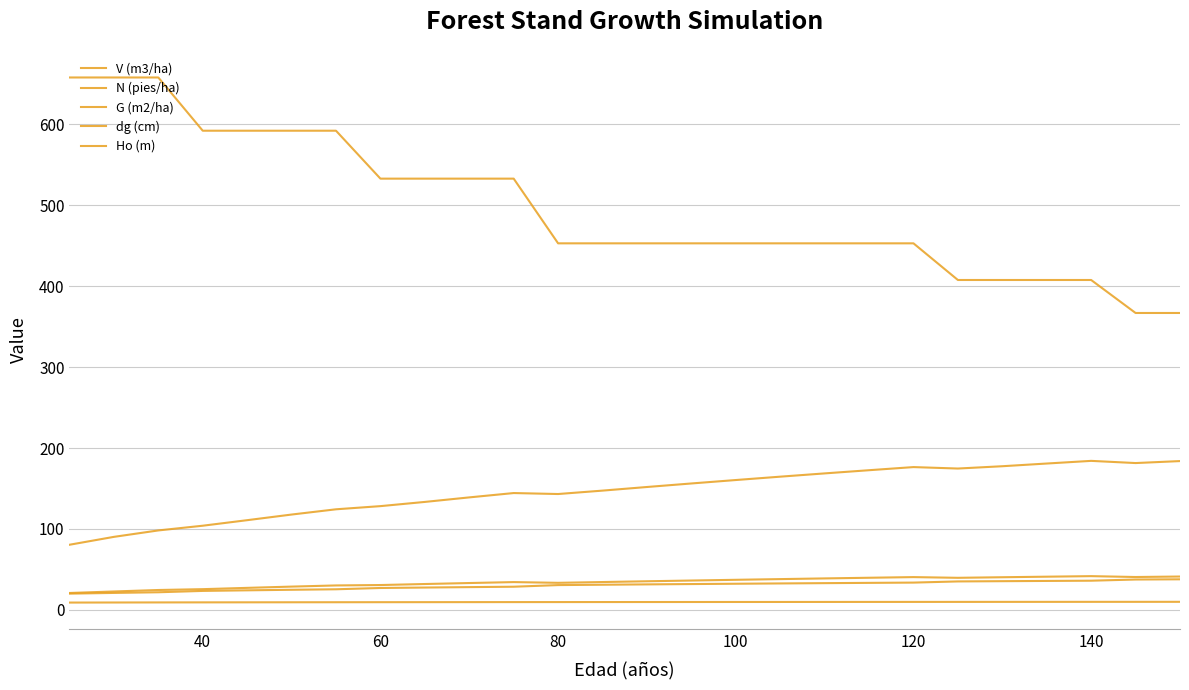

Which series has the largest total across all categories?

N (pies/ha)